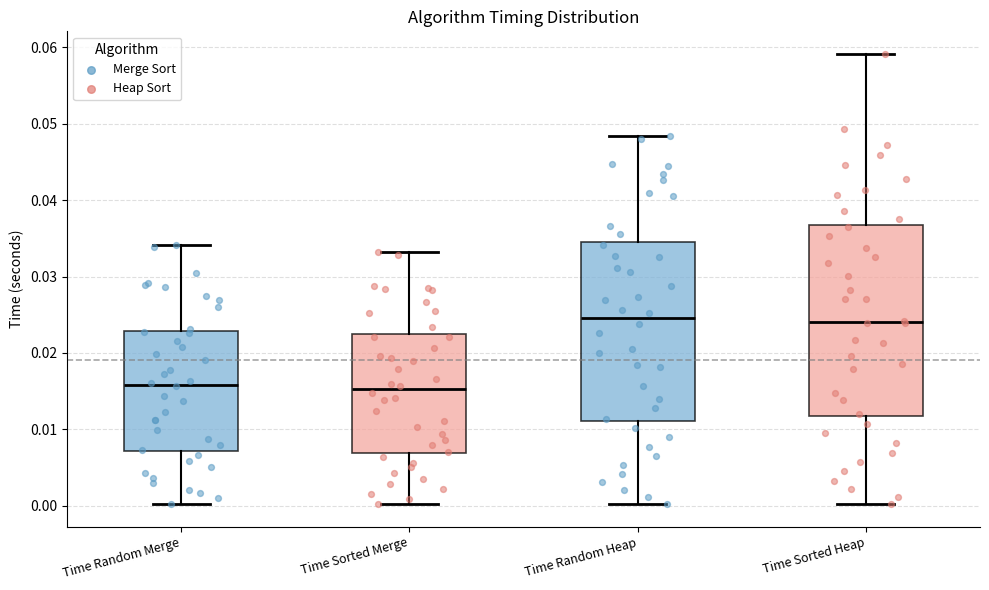

Reading left to right, read every box against the y-axis: the position of its median line, the range the box covers, and the ends of its whiskers. The values are not printed on the chart, so give them approximately, as read against the axis.

Time Random Merge: median 0.016, box 0.007 to 0.023, whiskers 0.000 to 0.034
Time Sorted Merge: median 0.015, box 0.007 to 0.022, whiskers 0.000 to 0.033
Time Random Heap: median 0.025, box 0.011 to 0.034, whiskers 0.000 to 0.048
Time Sorted Heap: median 0.024, box 0.012 to 0.037, whiskers 0.000 to 0.059